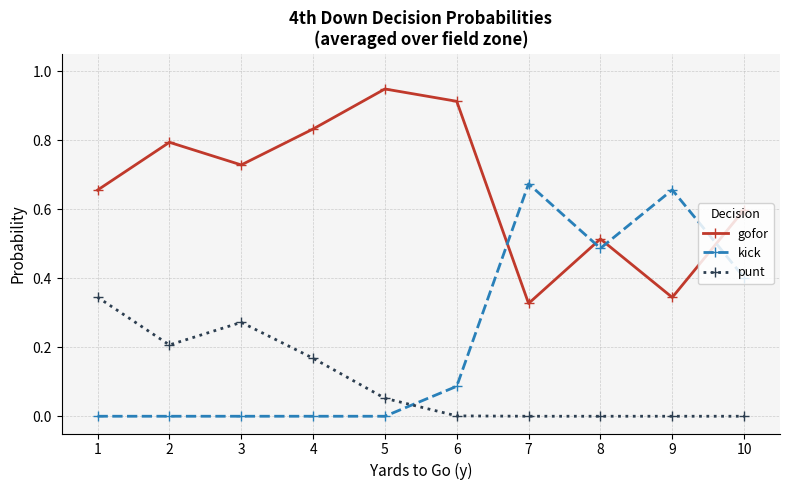

How many intersections are there between kick and punt?

1